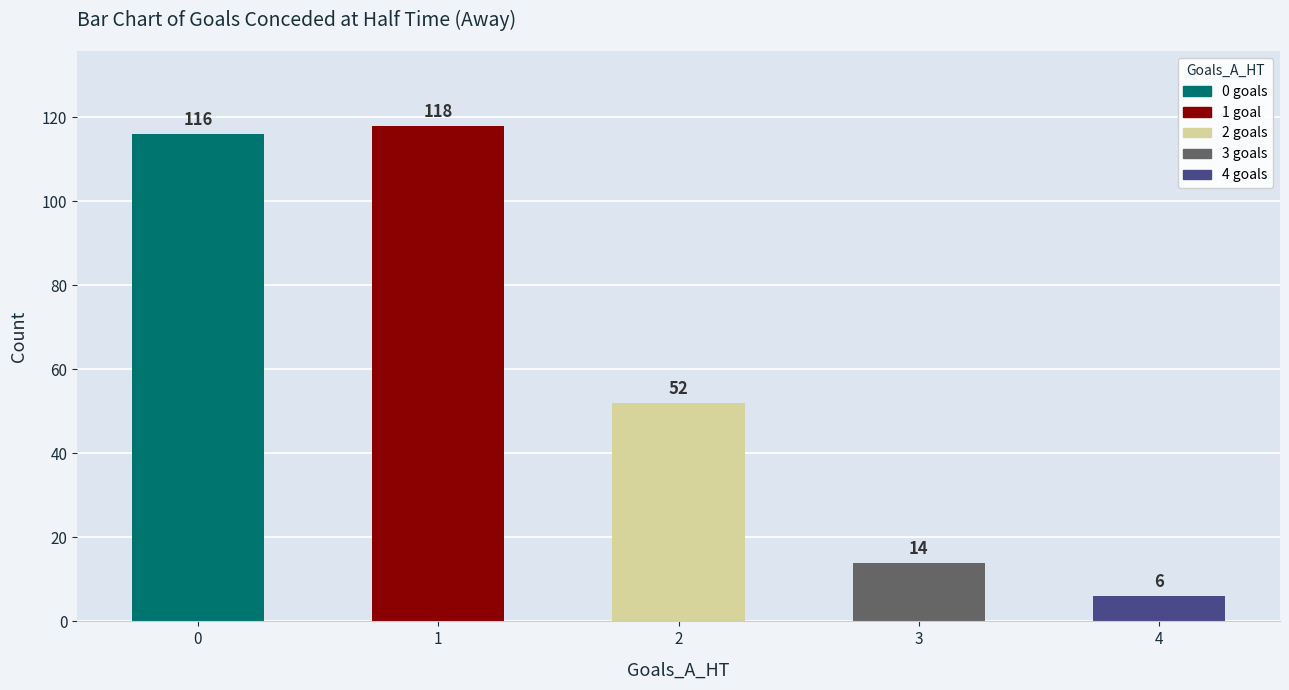

True or false: the data shows 173 at 0.

False